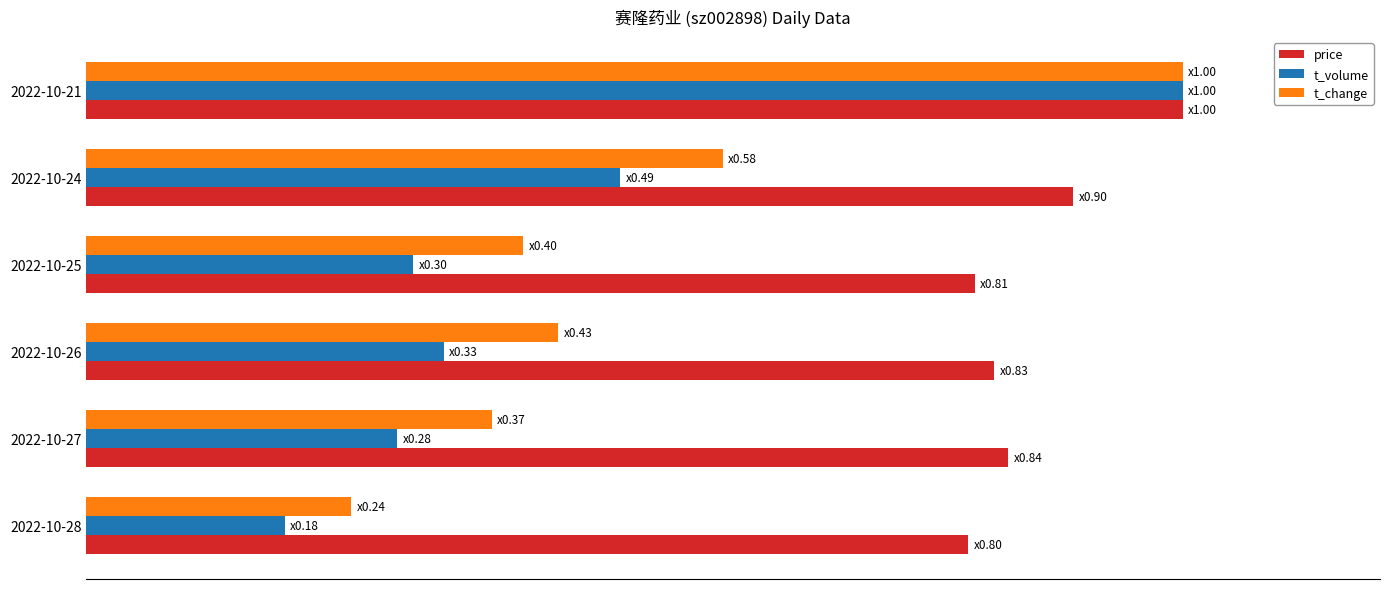

How many t_change values are between 0 and 1?

6